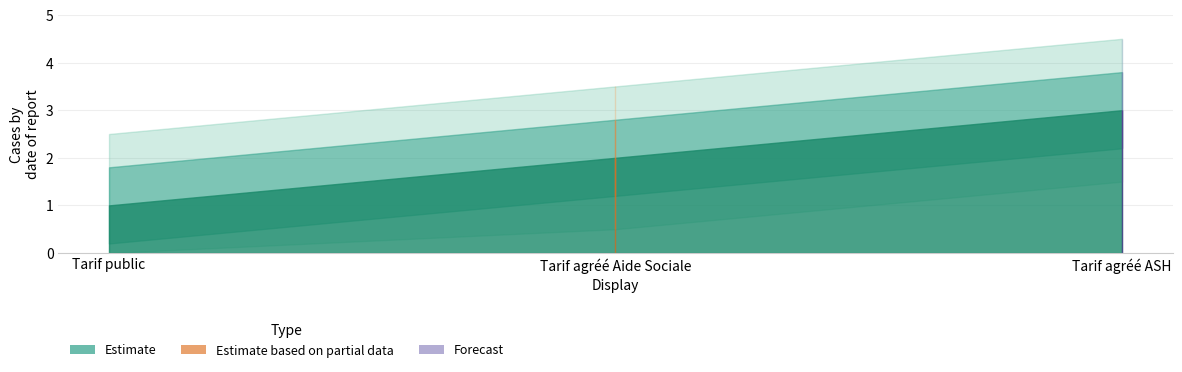

Which has a higher value, Tarif agréé ASH or Tarif public?

Tarif agréé ASH